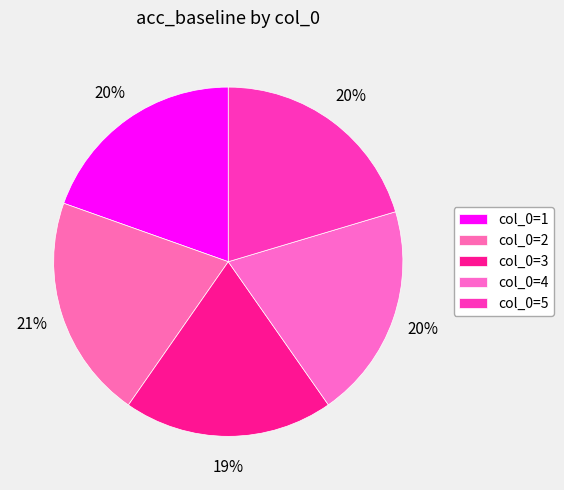

How many segments does this pie chart have?

5